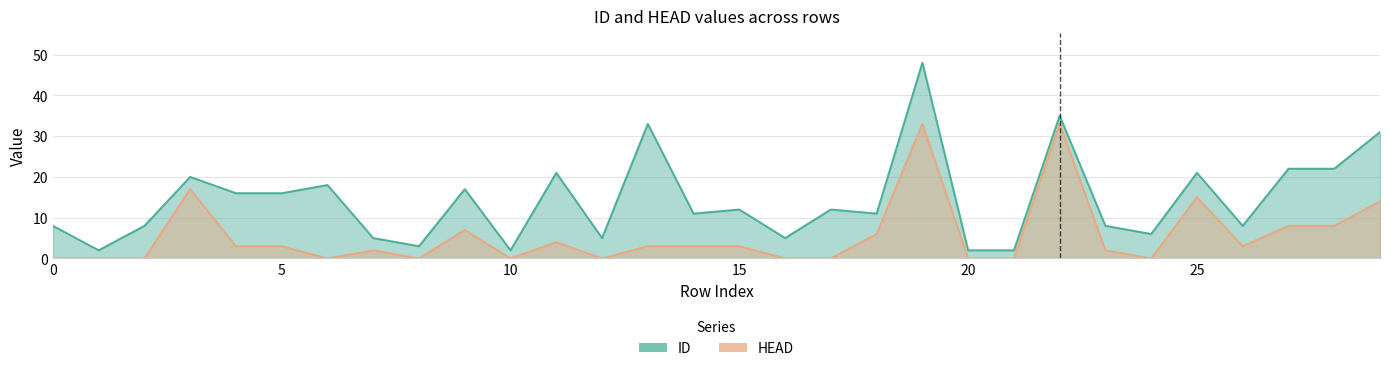

What is the maximum value for ID?

48